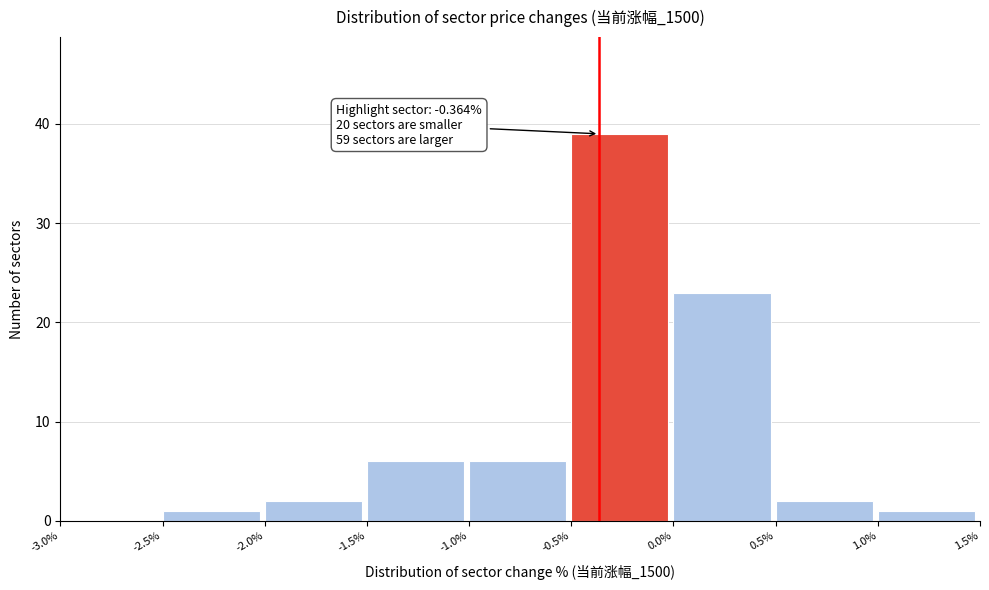

Over which range of the x-axis is the bar tallest?

-0.5% to 0.0%